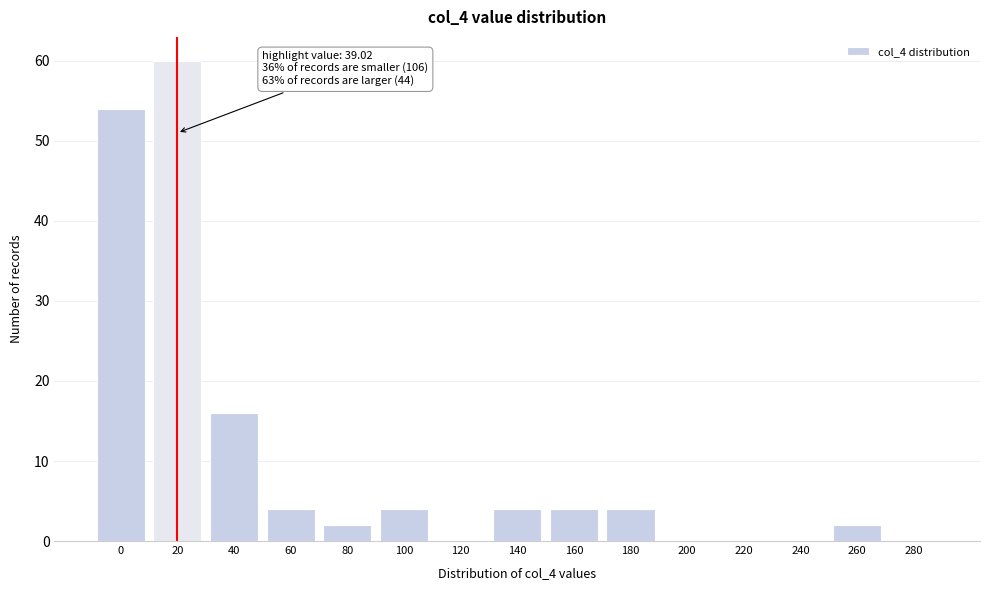

Reading right to left, transcribe all the data shown in this chart.

280=0	260=2	240=0	220=0	200=0	180=4	160=4	140=4	120=0	100=4	80=2	60=4	40=16	20=60	0=54